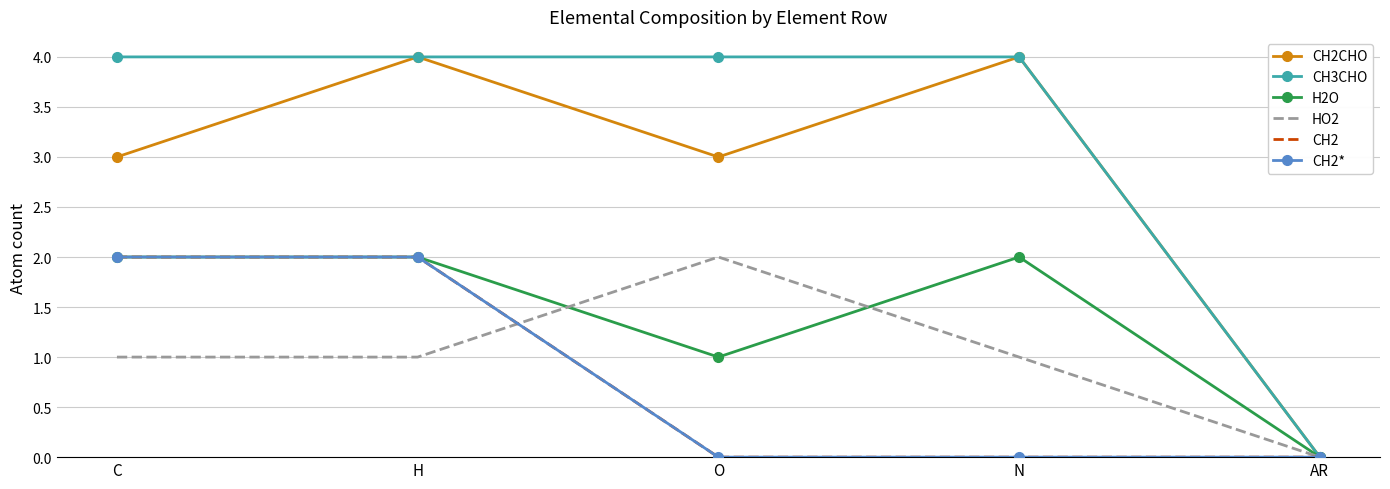

The CH2* series shows 3 at C. True or false?

False